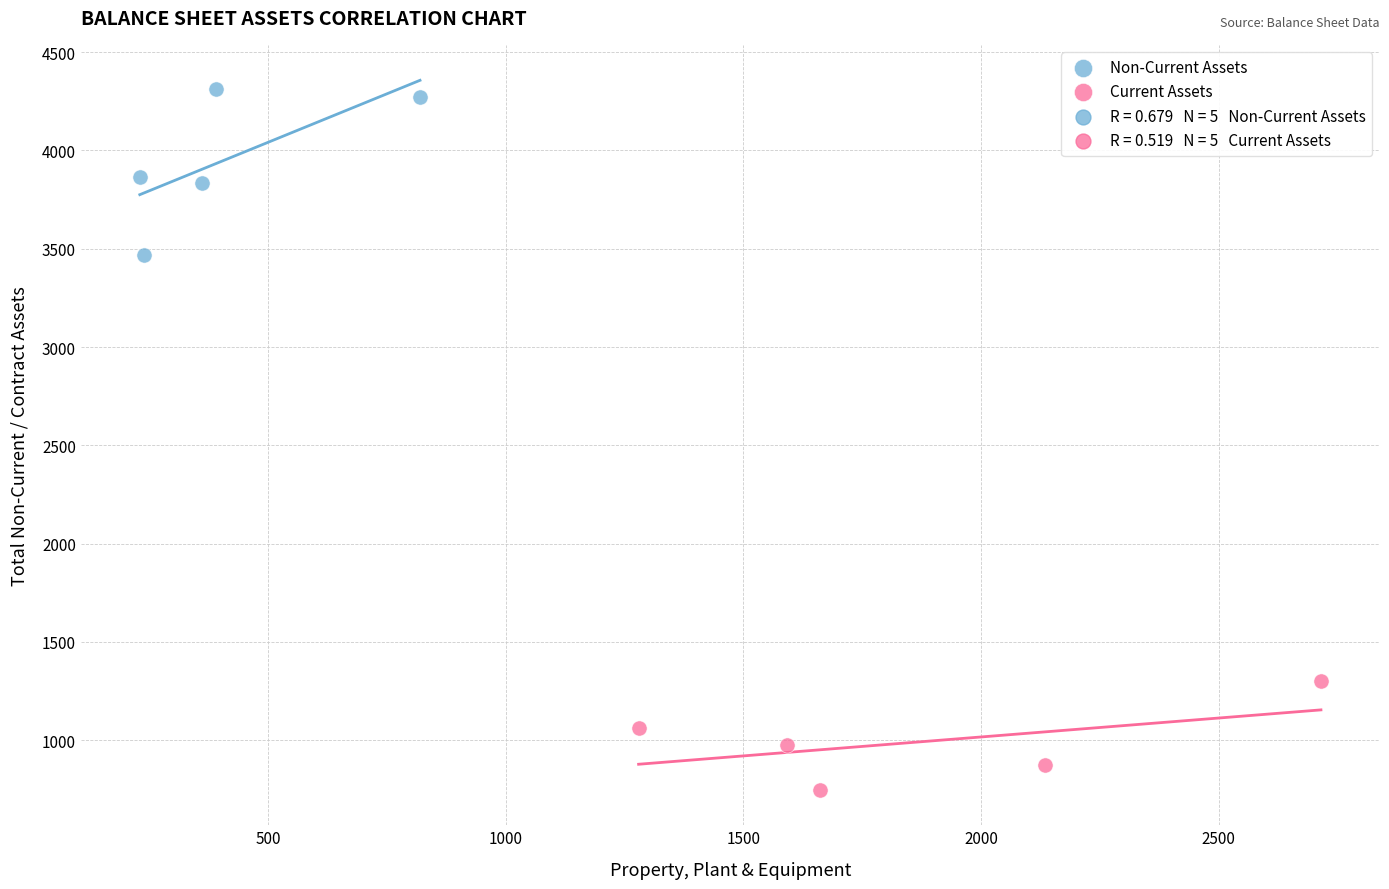

Which series has the widest spread of Y values?

Non-Current Assets